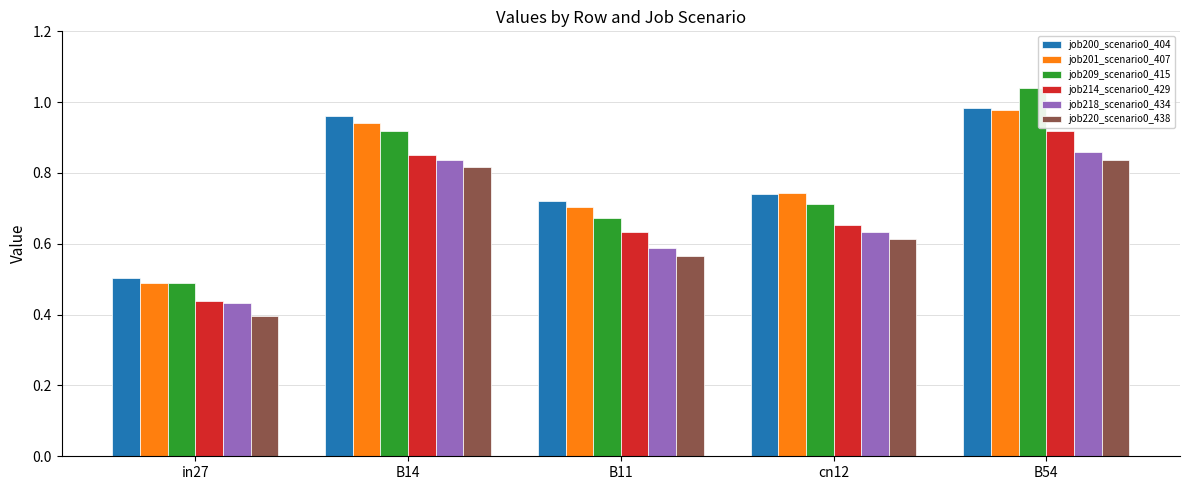

What are all the series names shown in the legend?

job200_scenario0_404, job201_scenario0_407, job209_scenario0_415, job214_scenario0_429, job218_scenario0_434, job220_scenario0_438